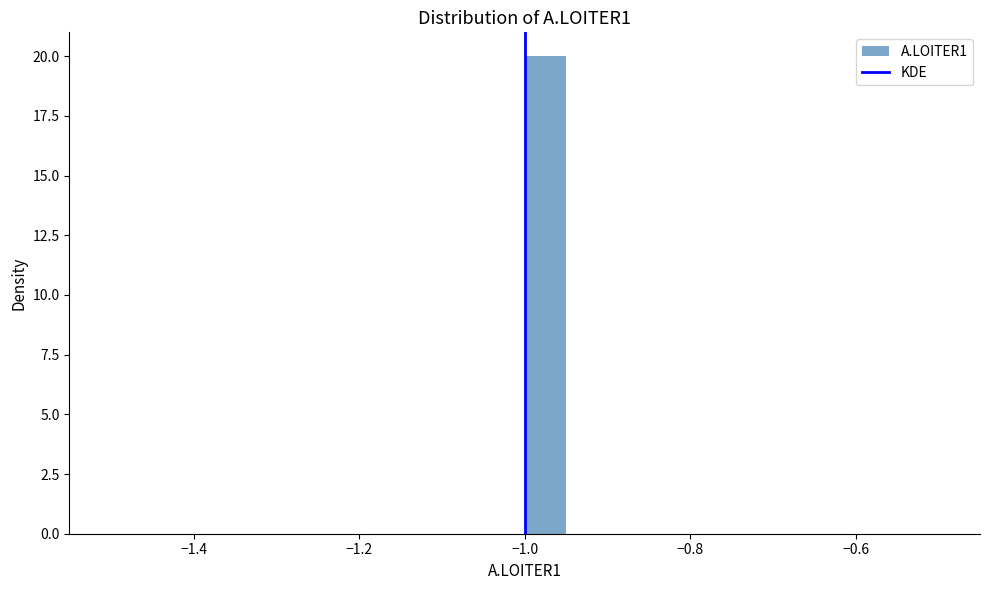

Around what value on the x-axis is the tallest bar? Give the approximate position of its centre, as read against the axis.

-0.98